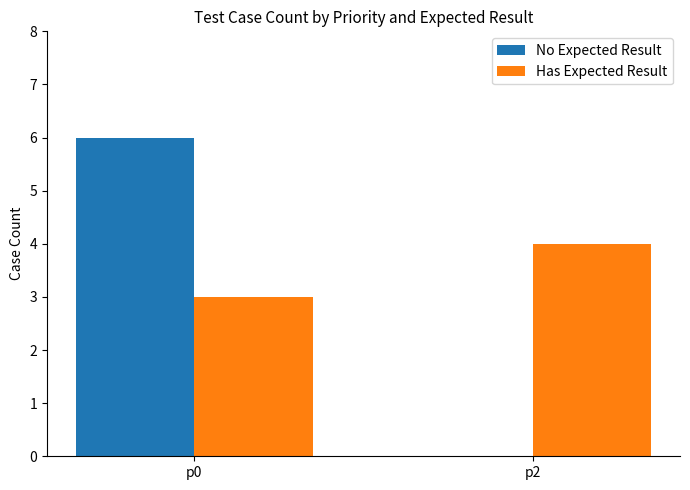

What is the maximum value for No Expected Result?

6